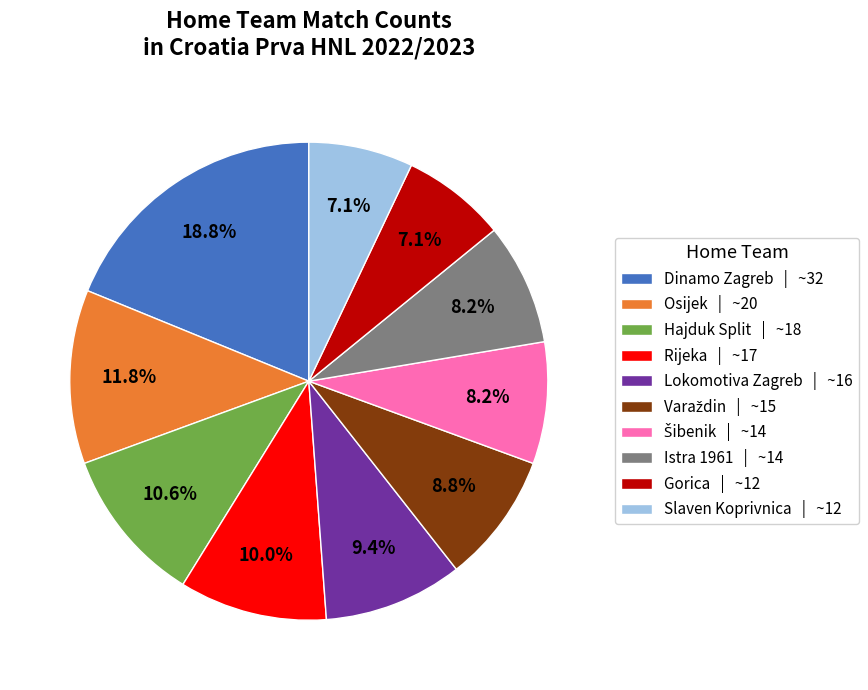

How many slices are in this pie chart?

10